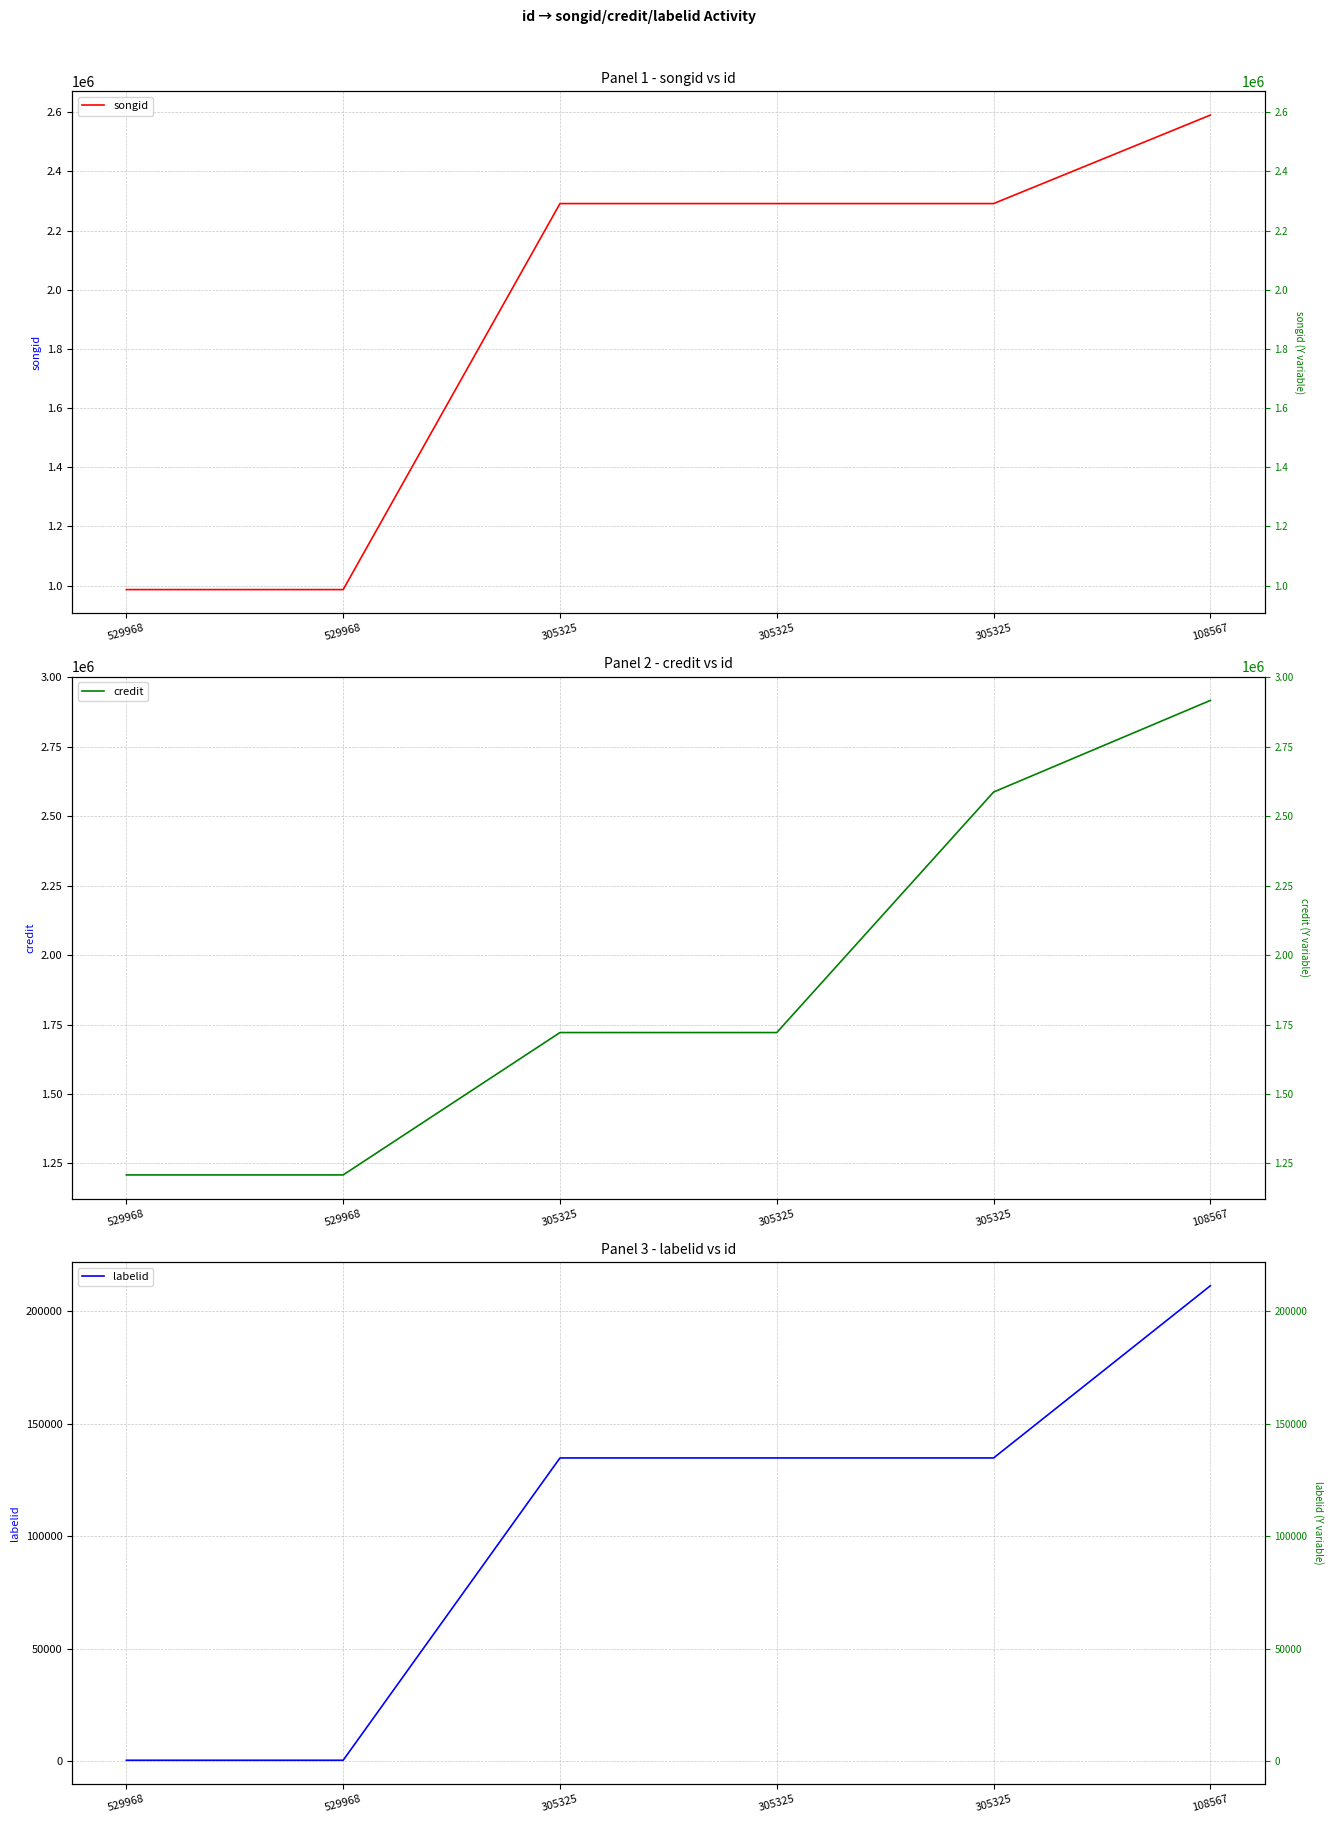

Where is songid nearest to the value 1788658?

305325